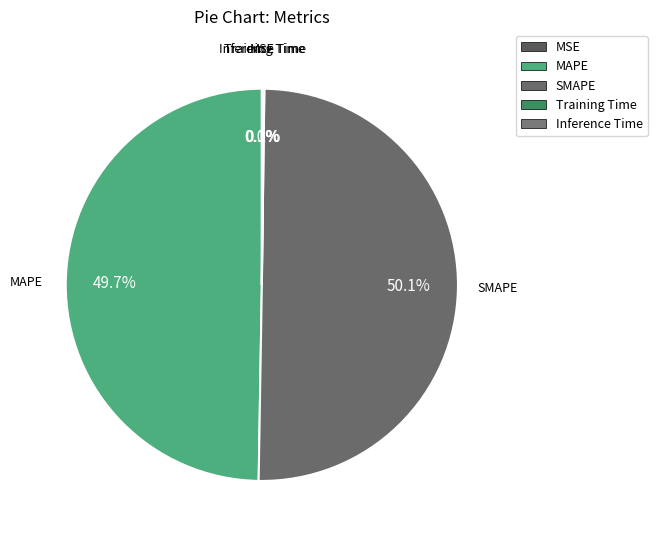

What percentage is NOT represented by MAPE?

50.3%